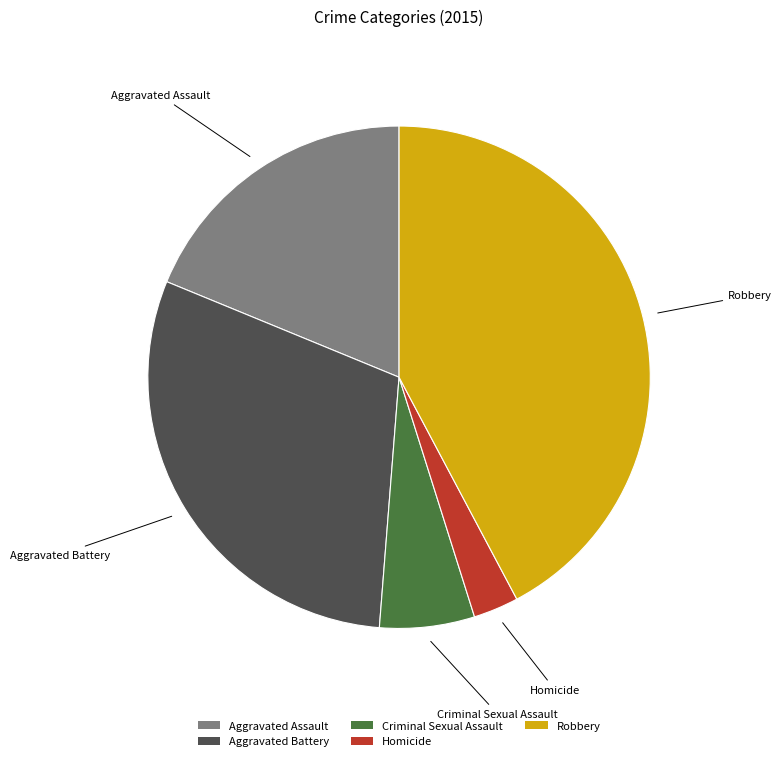

Do Homicide and Robbery together represent more than half of the pie?

No